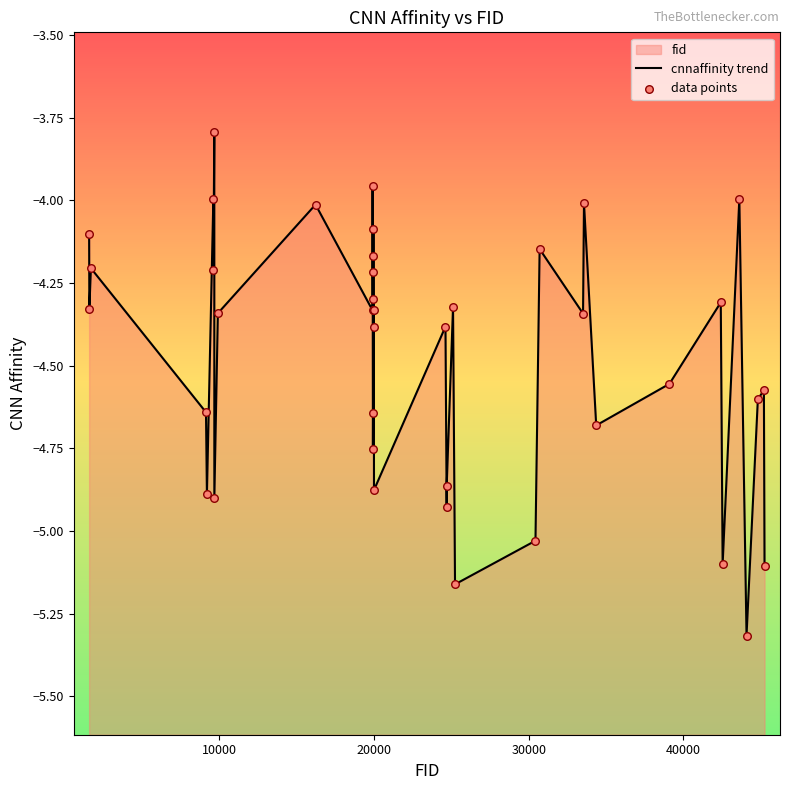

At how many categories does at least one series exceed -4?

4